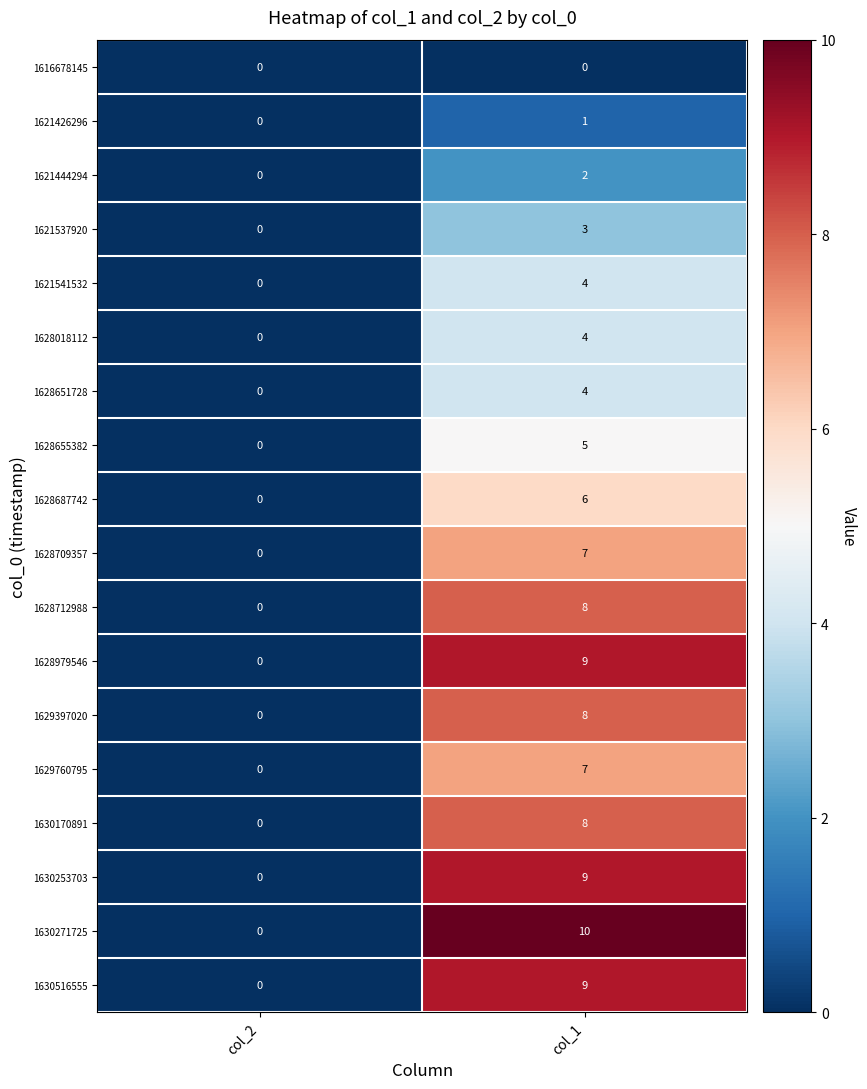

True or false: 1628018112 has a value of 1 at col_1.

False